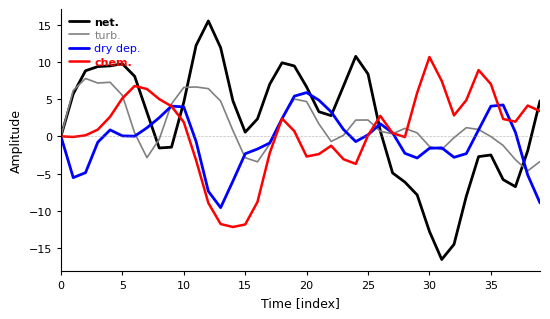

What is the lowest value of the dry dep. series?

-9.6